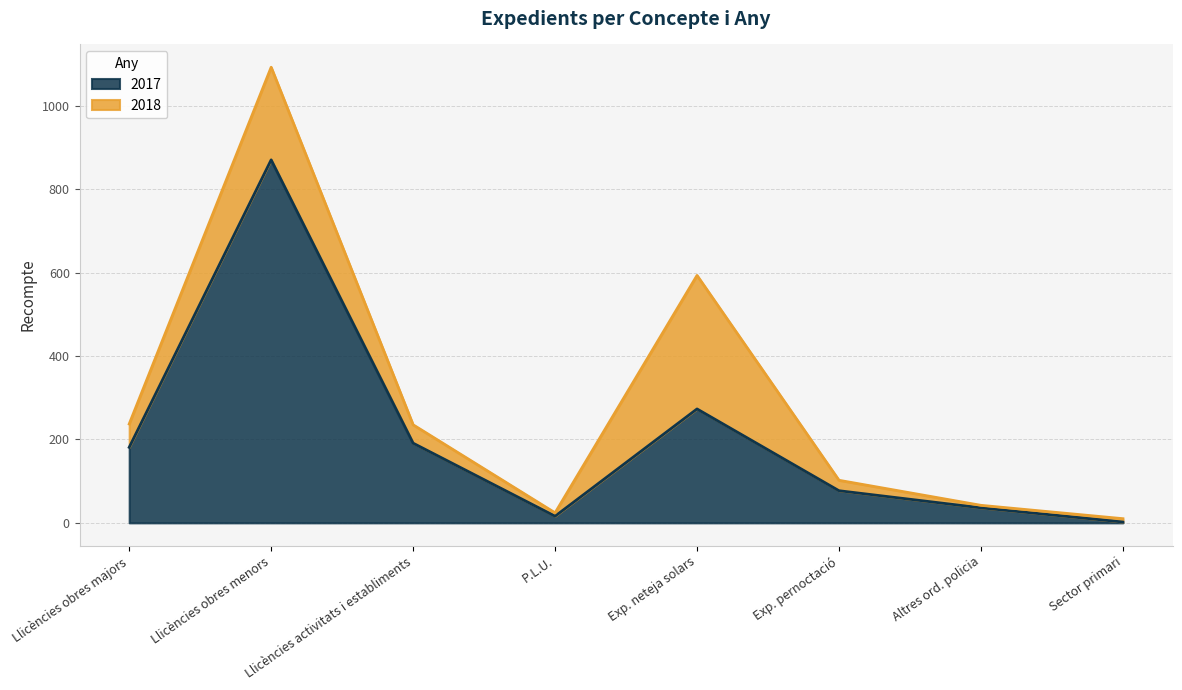

At which category does the chart reach its minimum across all series?

Sector primari